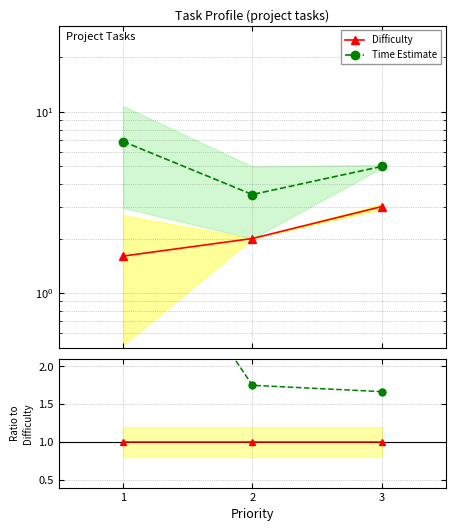

List the series in order of their overall mean, highest first.

Time Estimate, Difficulty